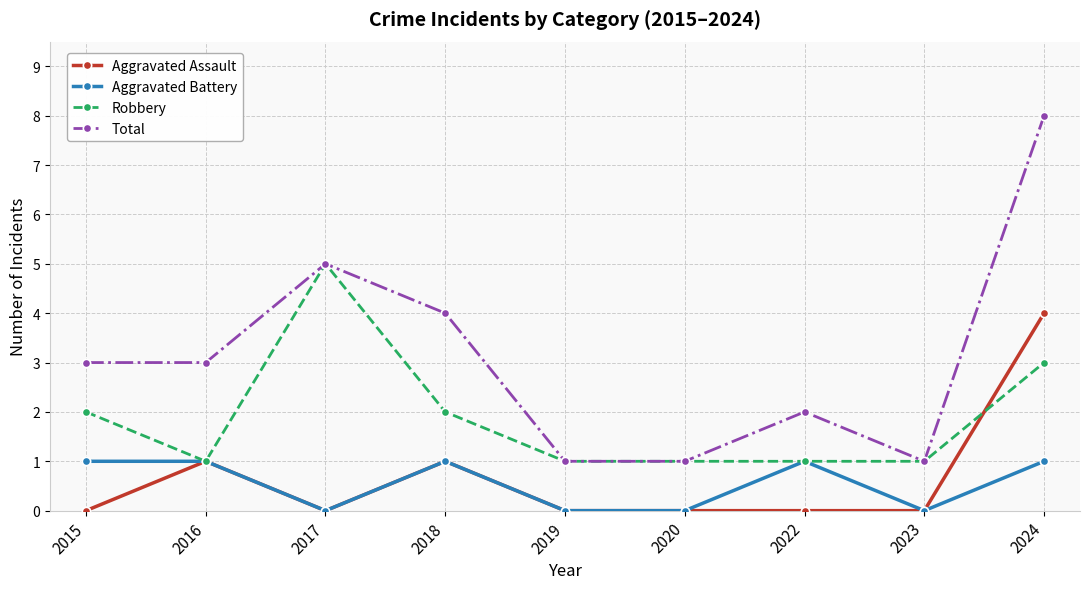

Is the value of Aggravated Battery at 2017 greater than the value of Robbery at 2017?

No